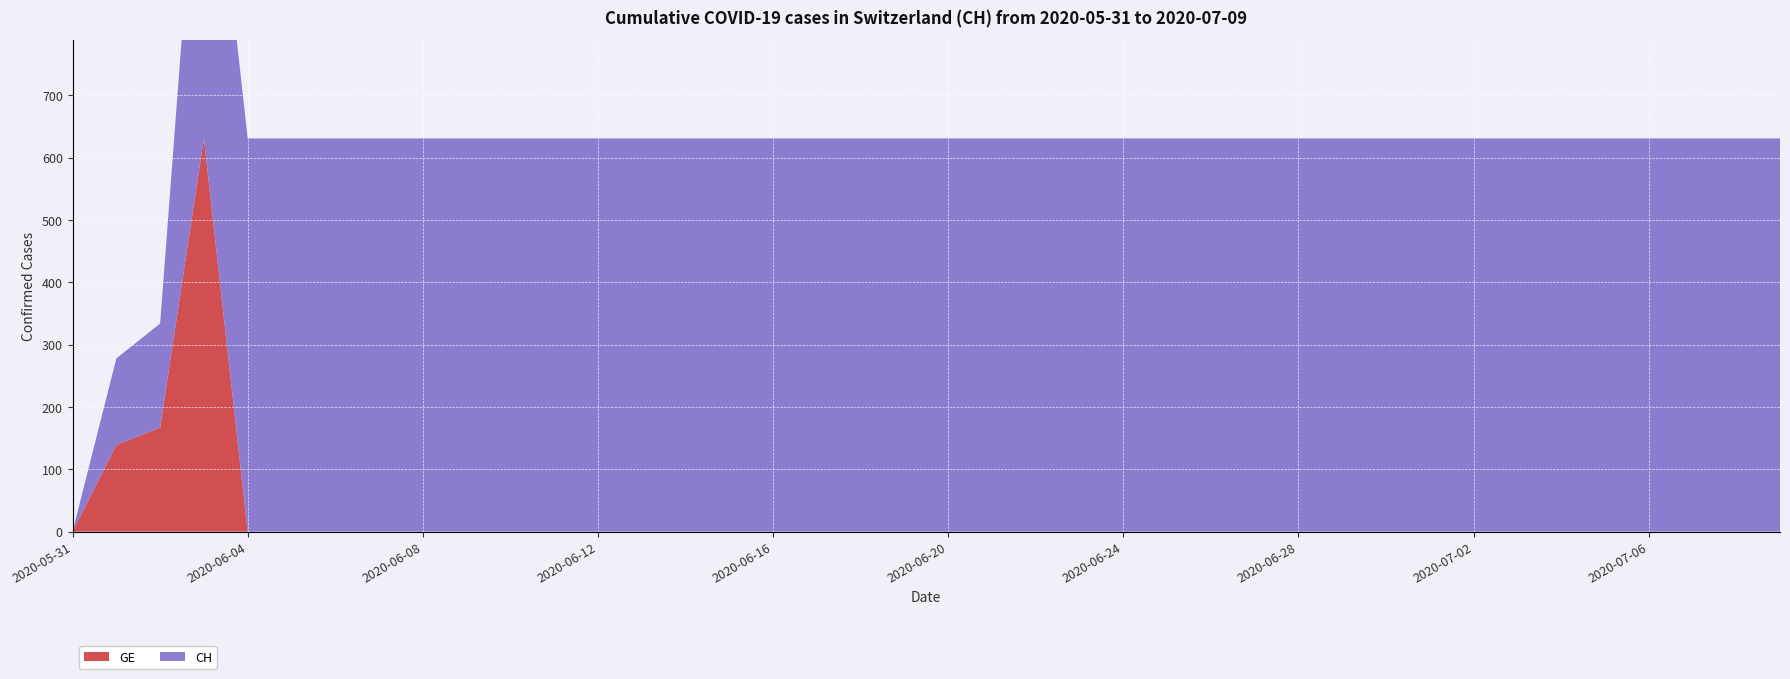

Reading left to right, transcribe all the data shown in this chart.

GE: 0	139	167	631	0	0	0	0	0	0	0	0	0	0	0	0	0	0	0	0	0	0	0	0	0	0	0	0	0	0	0	0	0	0	0	0	0	0	0	0
CH: 0	139	167	631	631	631	631	631	631	631	631	631	631	631	631	631	631	631	631	631	631	631	631	631	631	631	631	631	631	631	631	631	631	631	631	631	631	631	631	631